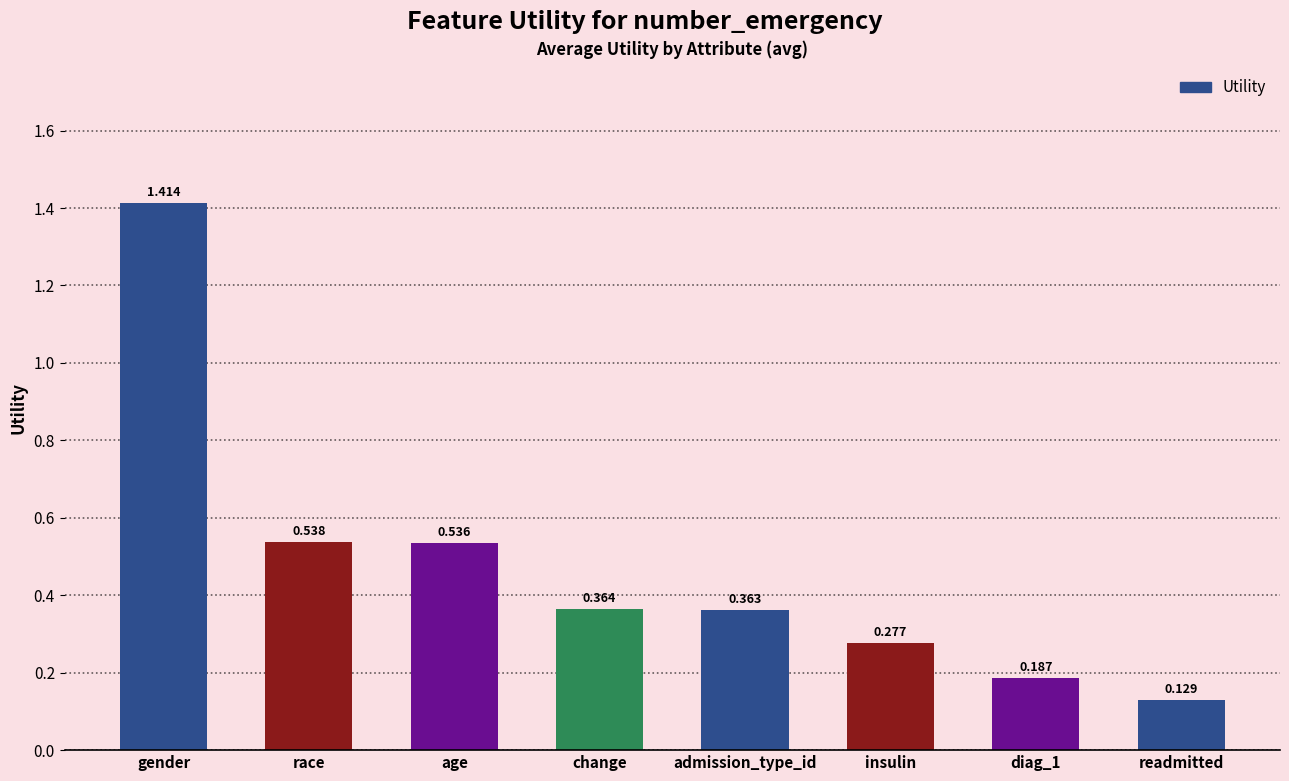

How many values are between 0 and 1?

7